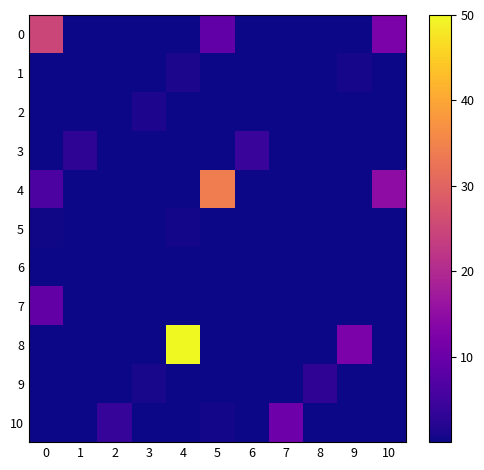

Which series has the largest total across all categories?

8